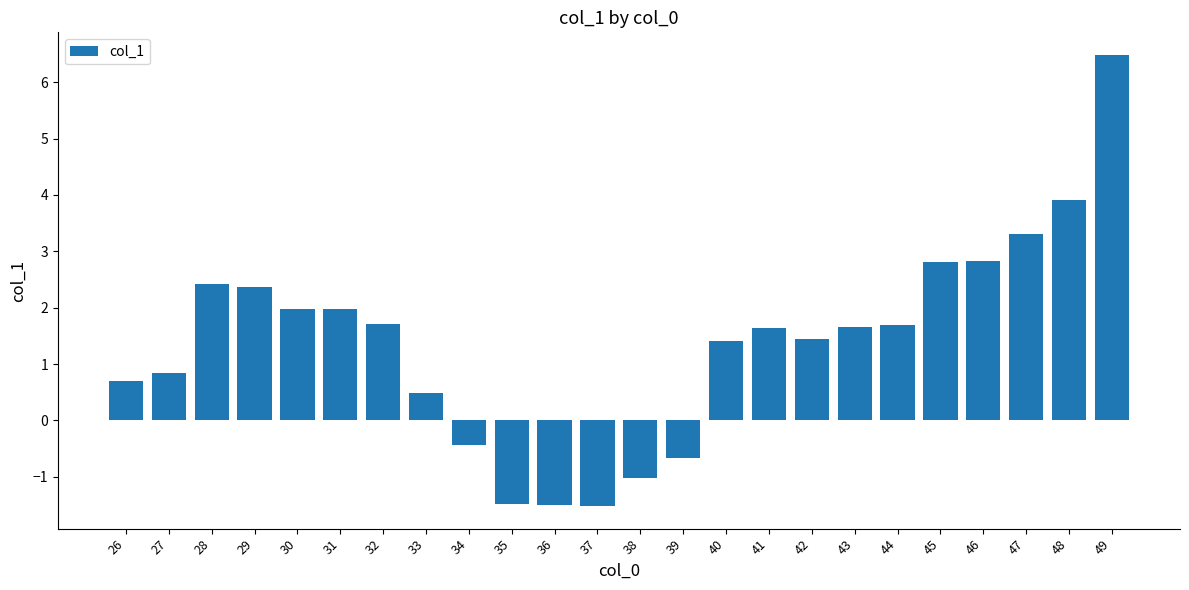

Is it true that the value at 43 is 0.8?

False